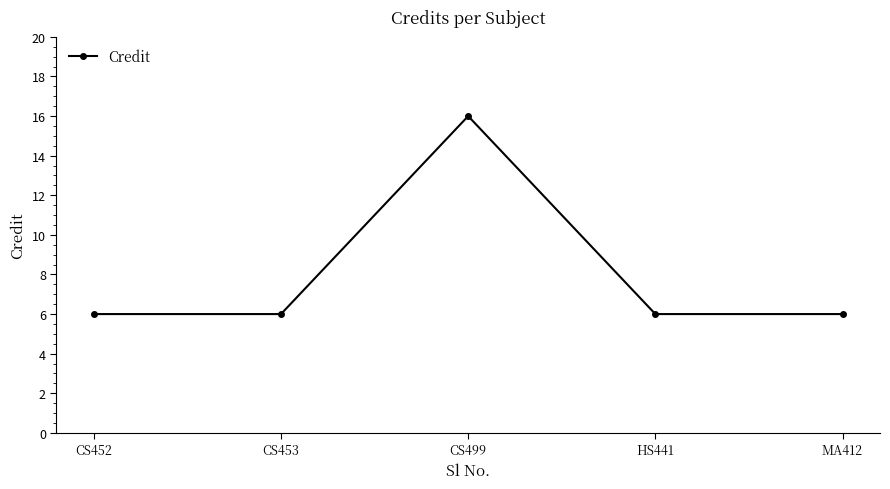

How many categories are shown in the chart?

5